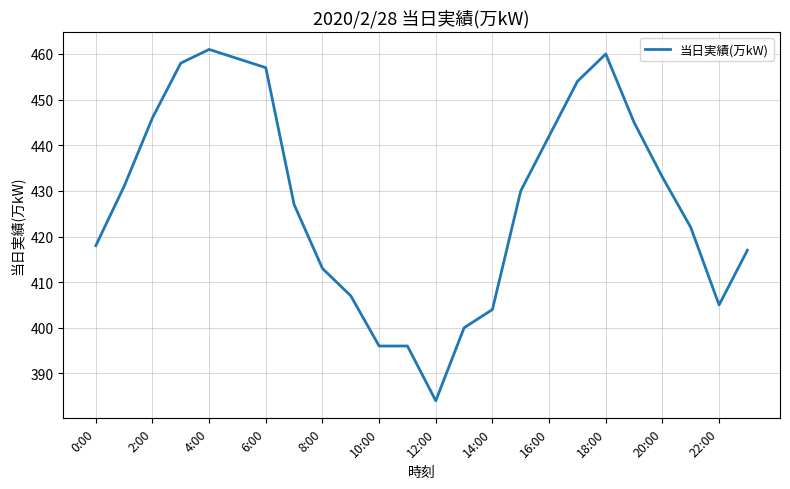

What is the smallest value displayed?

384